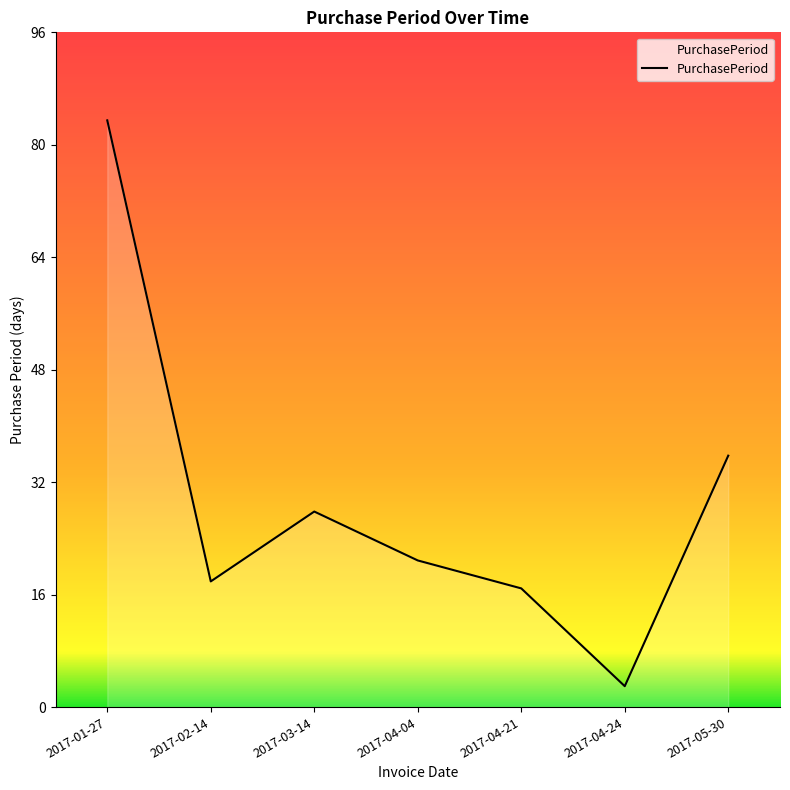

Where is the first local maximum?

2017-03-14